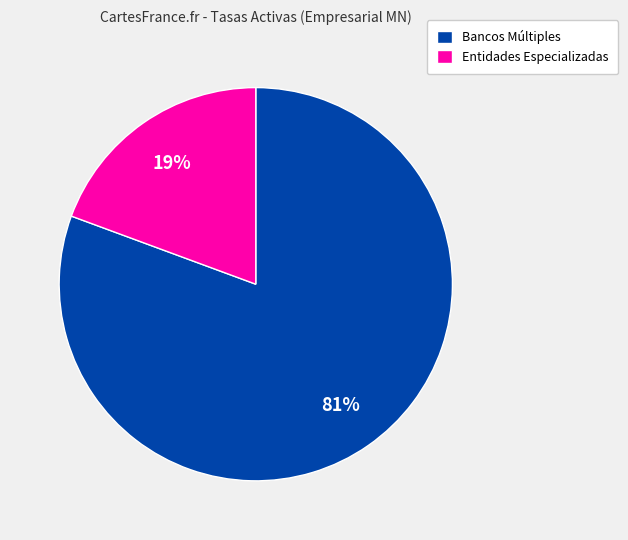

The Entidades Especializadas slice represents 29% of the pie. True or false?

False